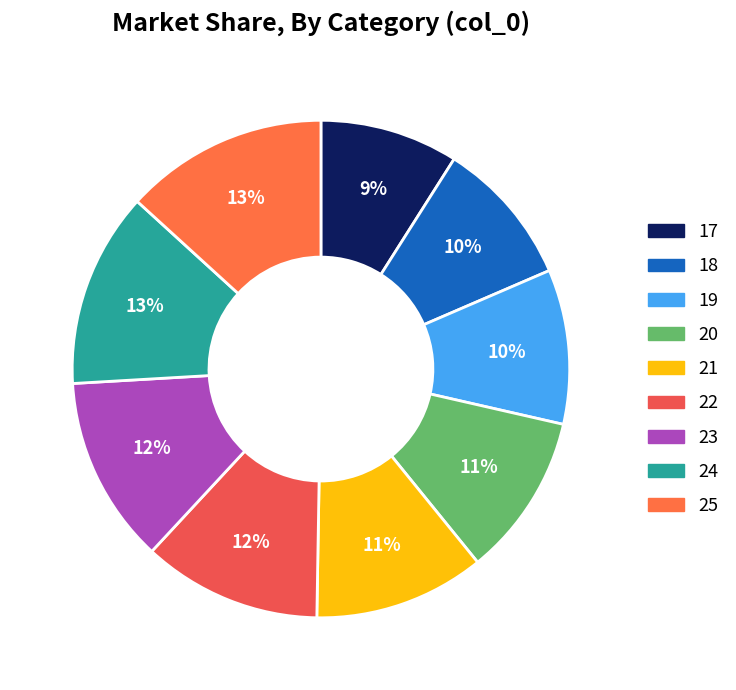

To the nearest percent, what percentage of the pie is 17?

9%